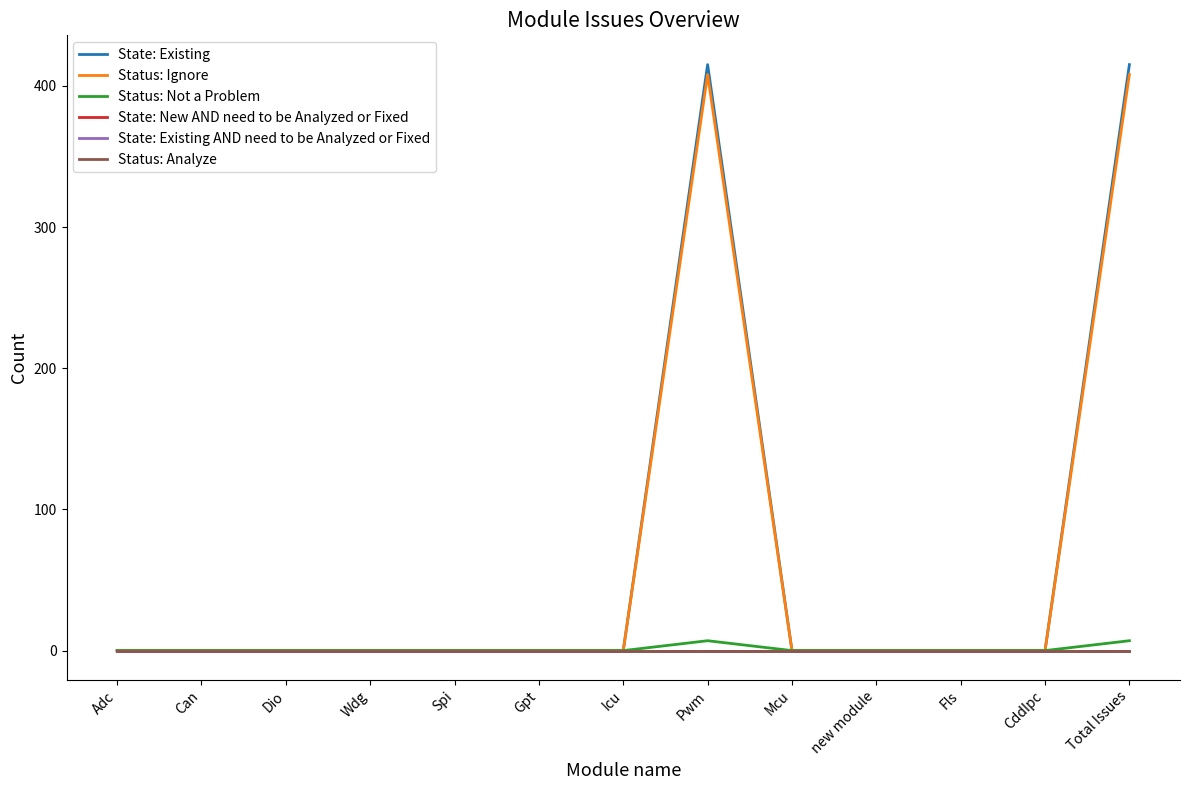

True or false: Status: Not a Problem has a value of 0 at Fls.

True